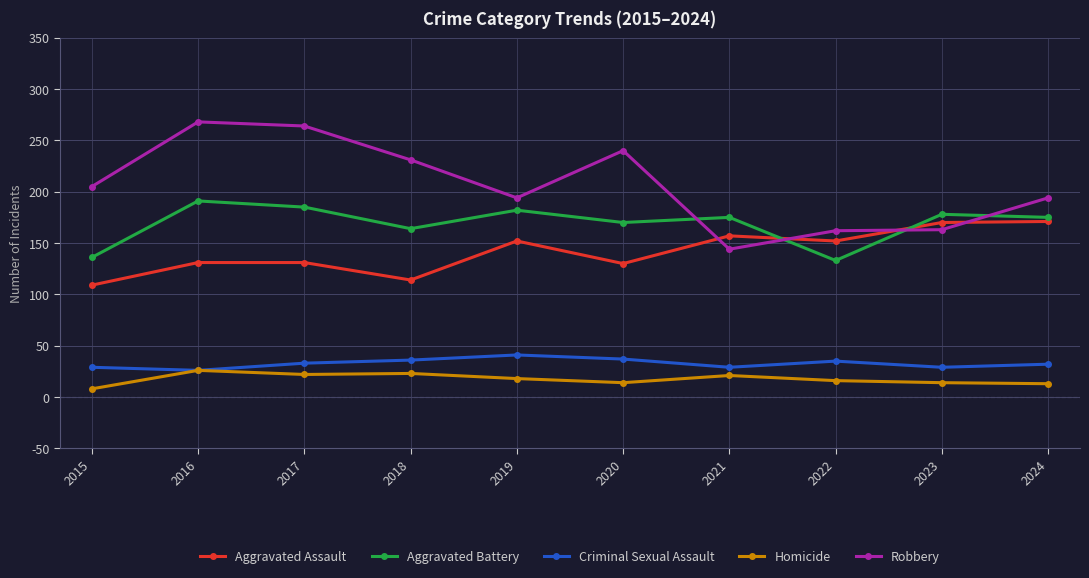

Which series has the largest range (max minus min)?

Robbery